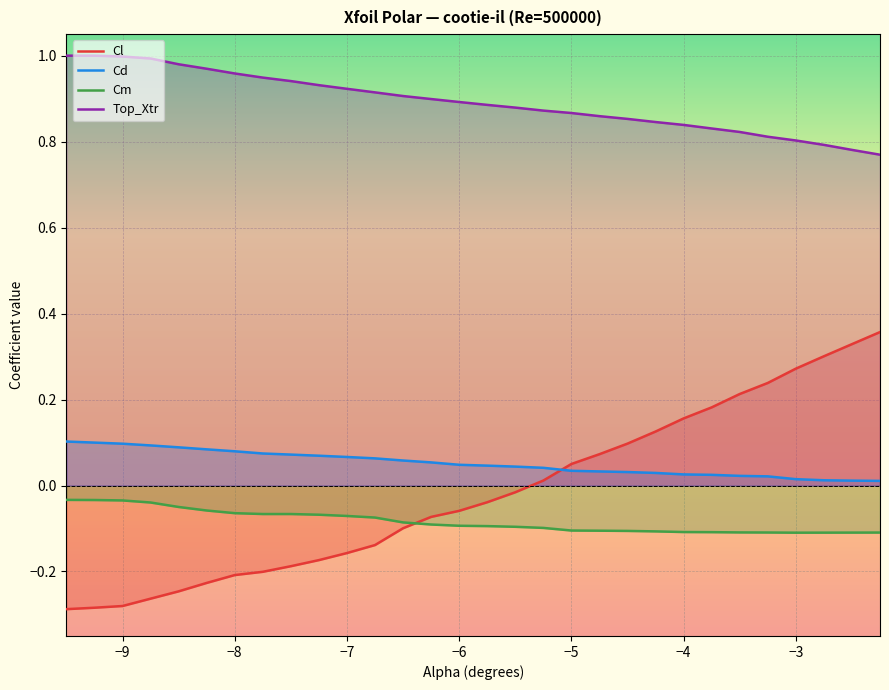

Rank the series by their maximum value, from highest to lowest.

Top_Xtr, Cl, Cd, Cm